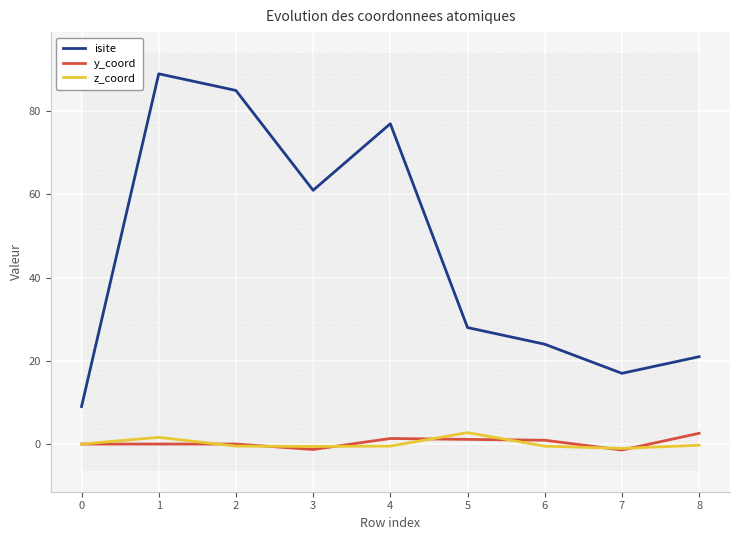

Is it true that y_coord equals -1.4 at 7?

True